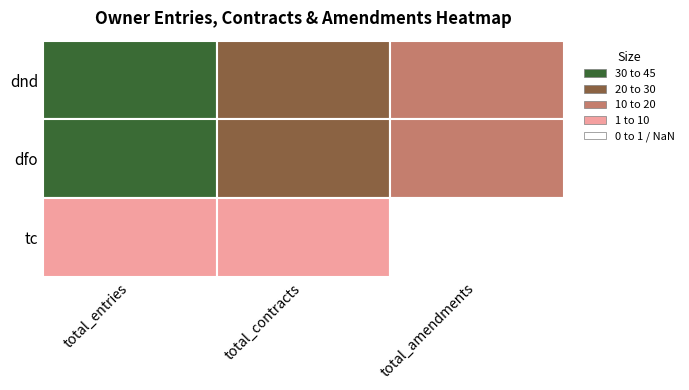

Is the value of tc at 0 greater than the value of dnd at 1?

No